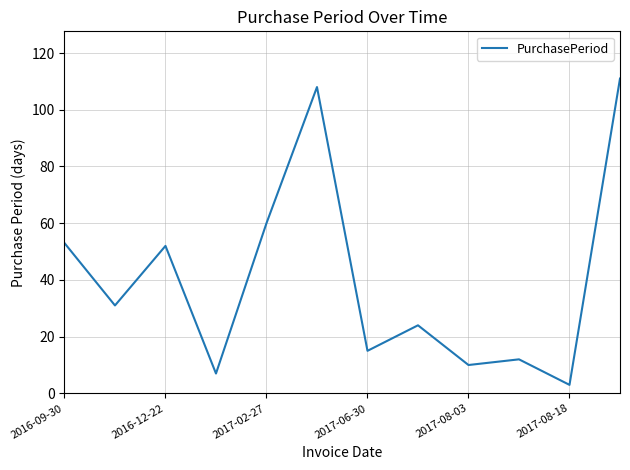

What is the difference between the maximum and minimum values?

108